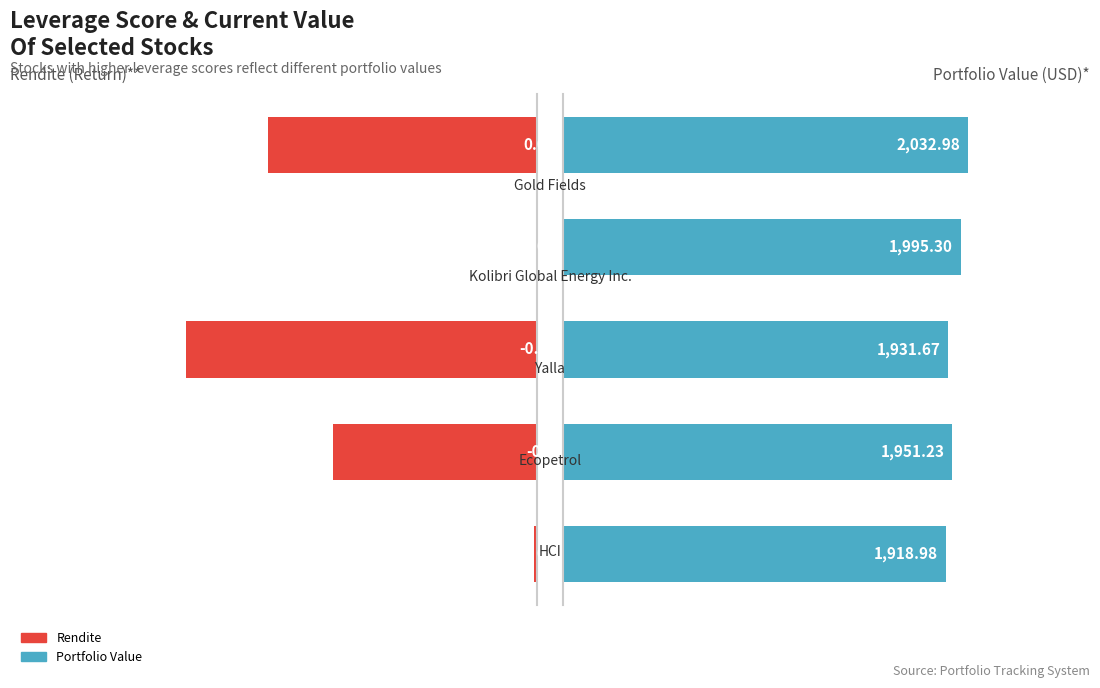

List the labels in order of Rendite value, smallest first.

3, 0, 1, 4, 2